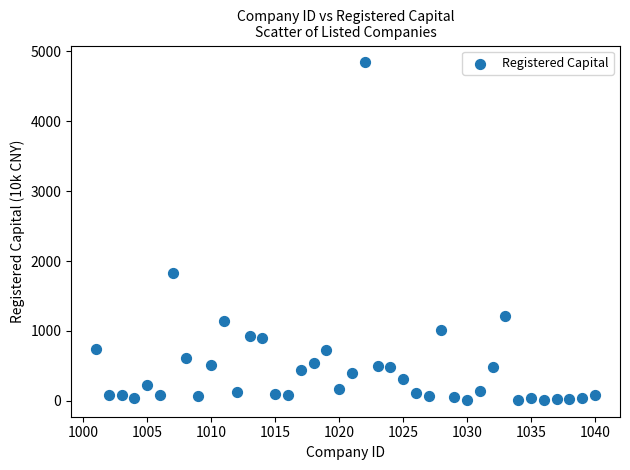

What Y value in the scatter plot is closest to 2427?

1823.4